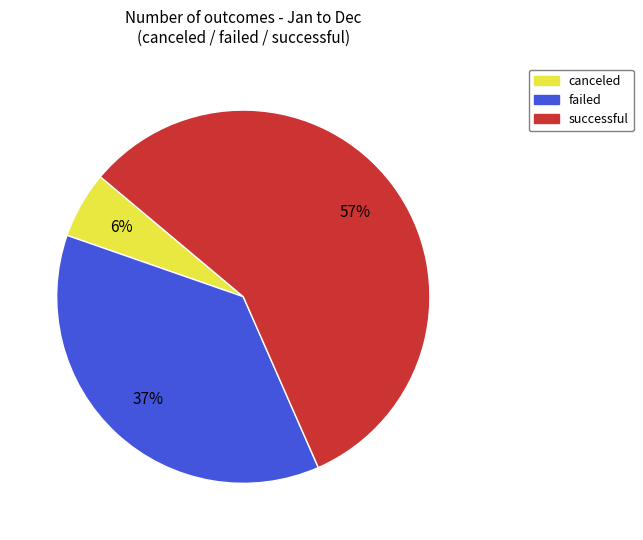

Is successful the majority of the pie?

Yes